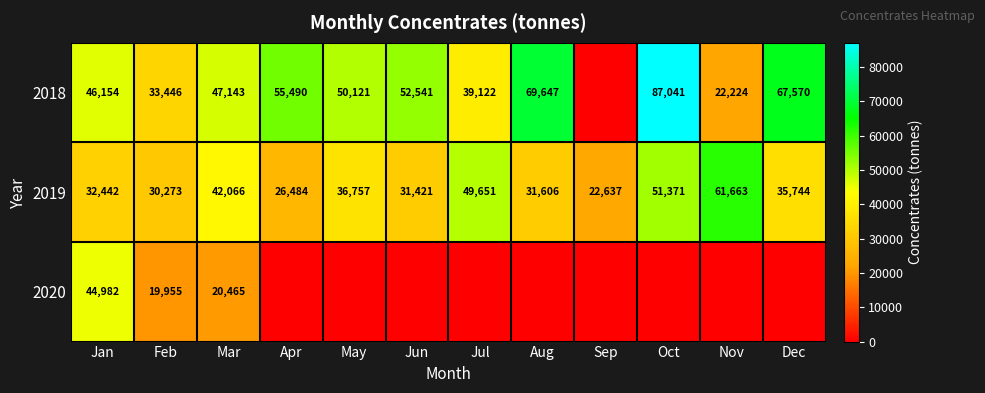

What is the greatest value displayed?

87041